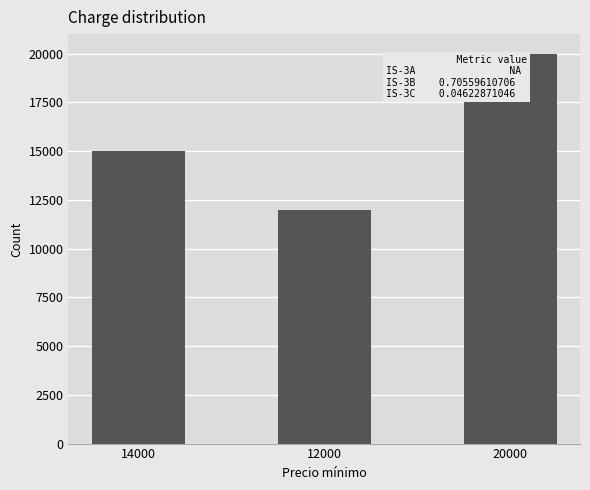

At which label is the value closest to 16000?

14000